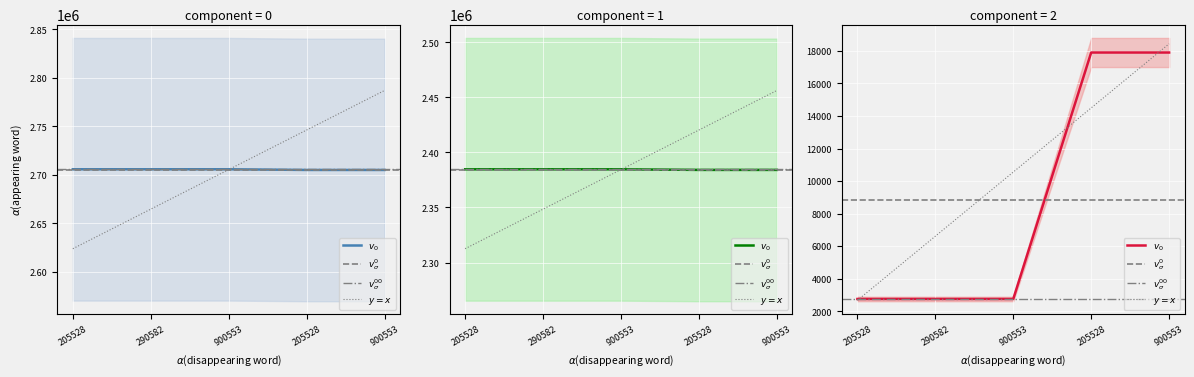

At which category is the sum across all series the highest?

205528